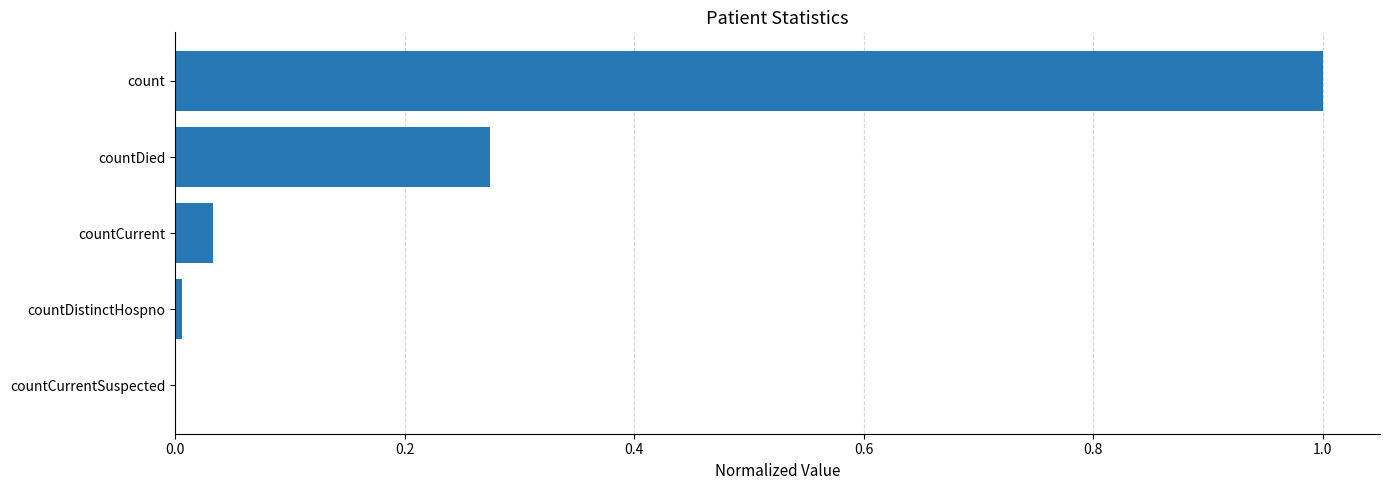

The value at countCurrent is 0.0. True or false?

True